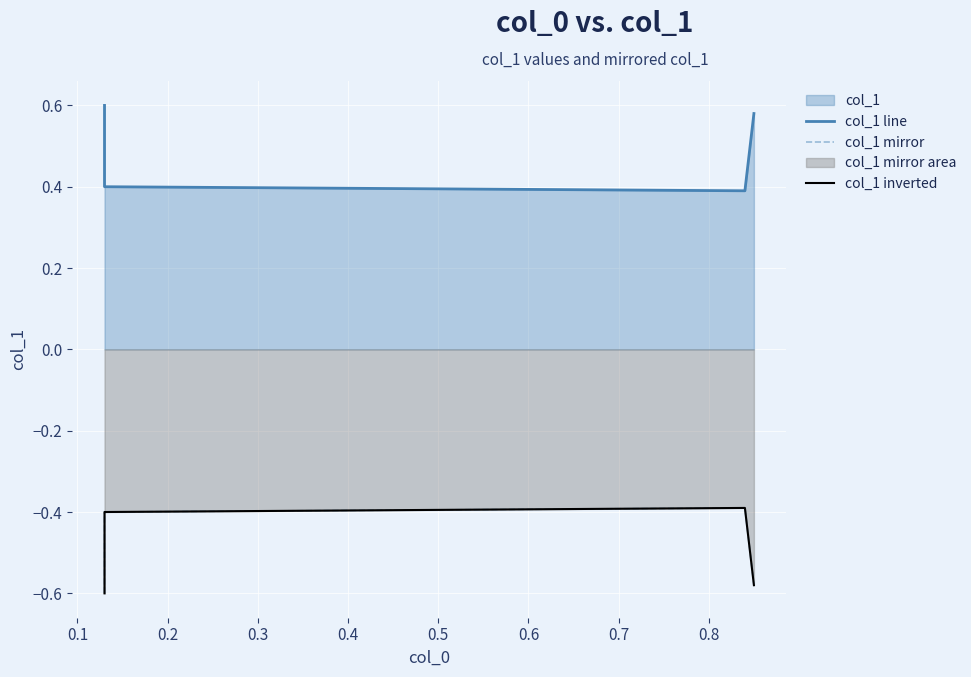

How many lines are shown in the chart?

3